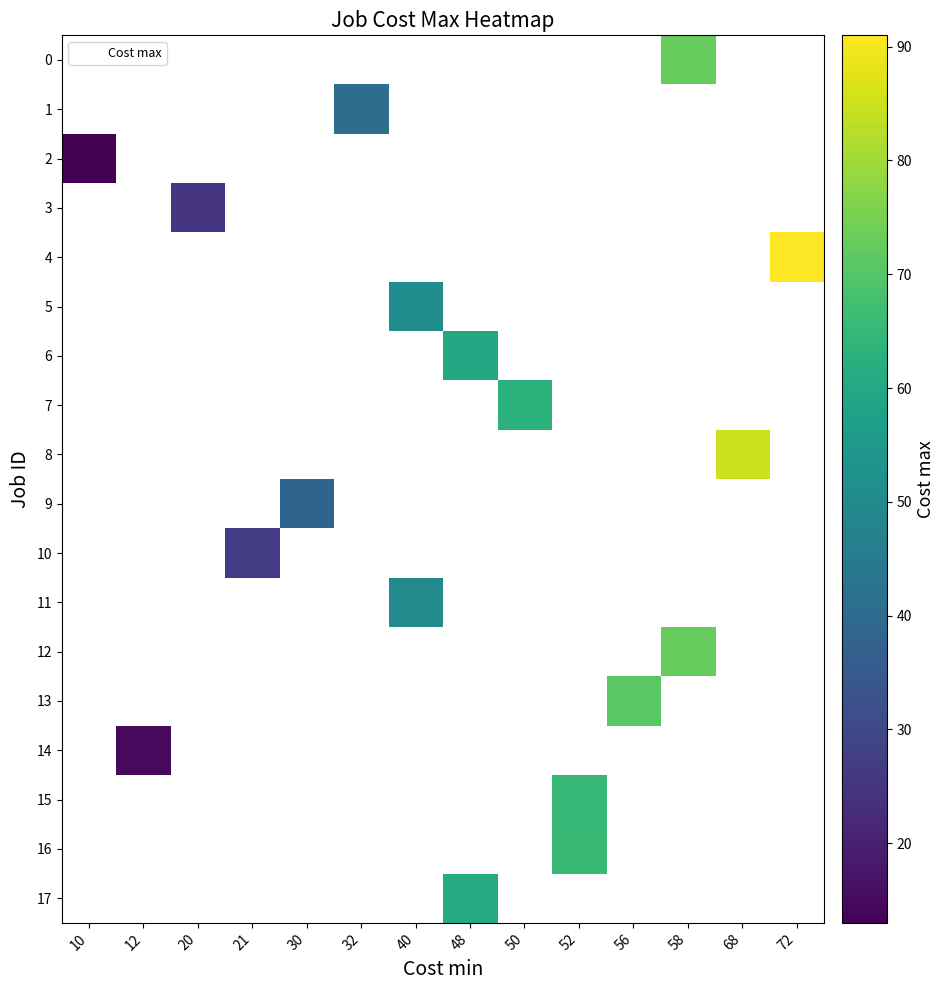

Which label corresponds to the largest value in the chart?

72